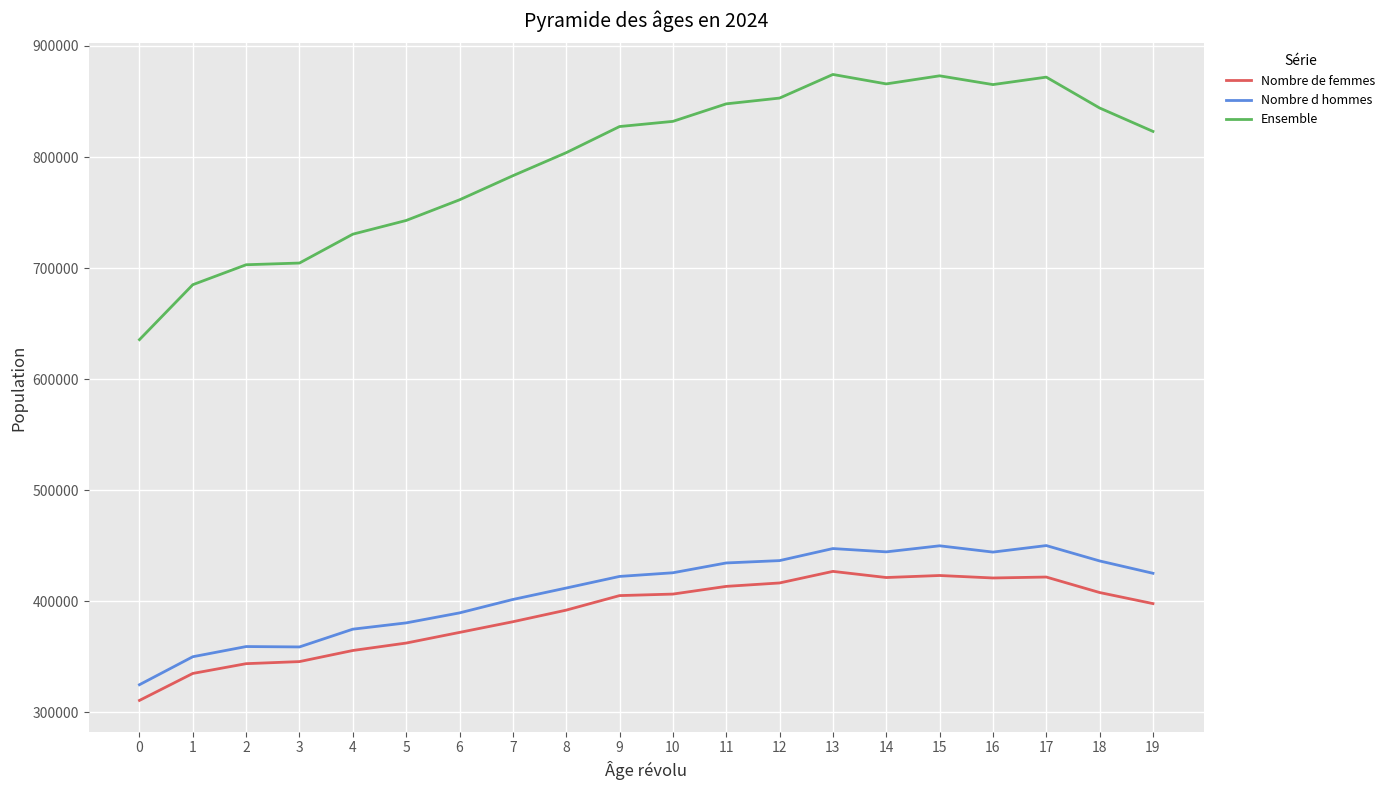

What is the difference between the Nombre d hommes values at 1 and 15?

99892